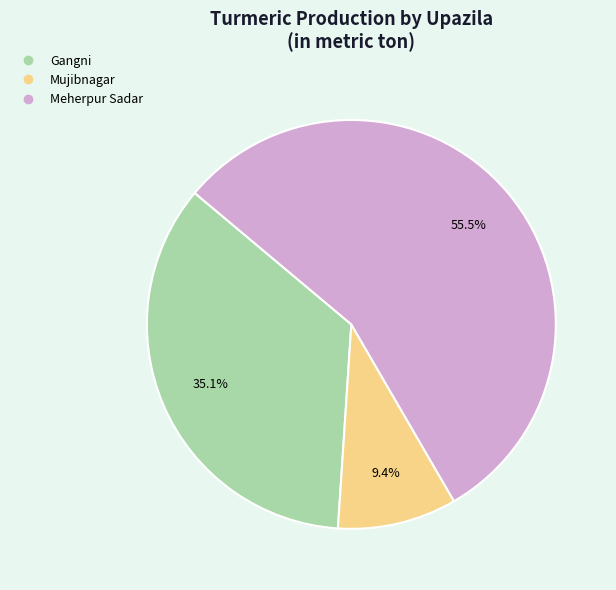

To the nearest percent, what is the difference between the Gangni and Mujibnagar slice percentages?

26%